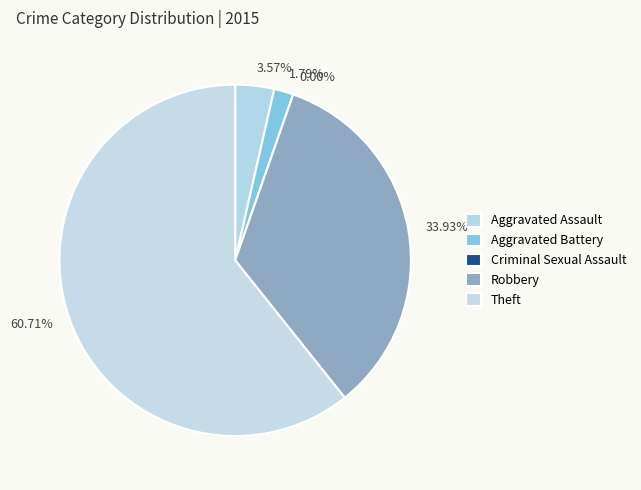

Count the number of slices in the pie.

5